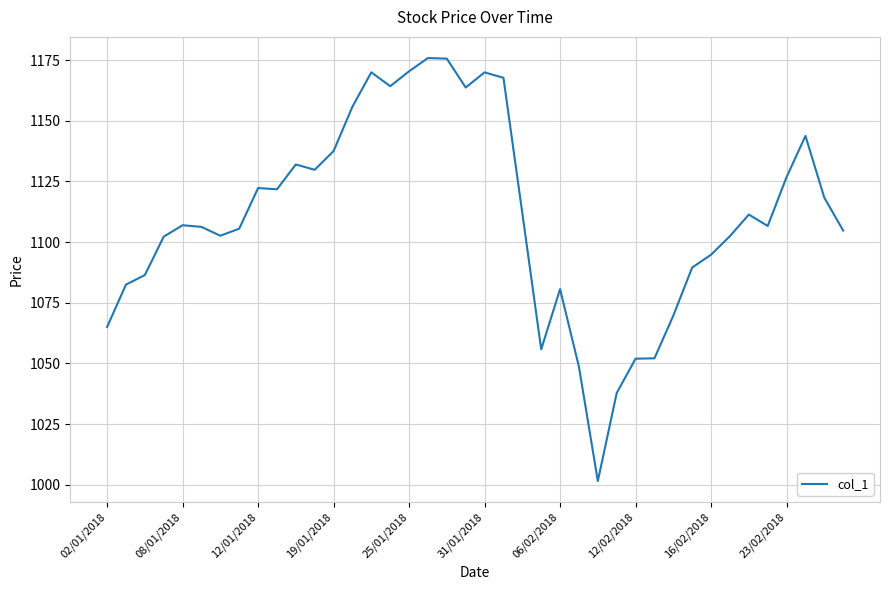

What is the minimum value shown in the chart?

1001.5